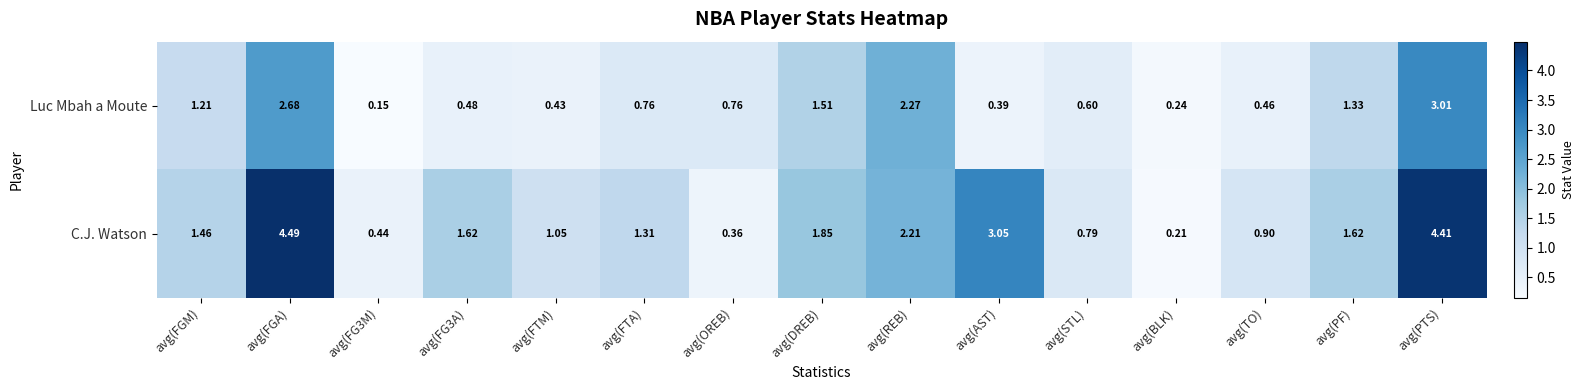

What is the maximum value shown in the chart?

4.5